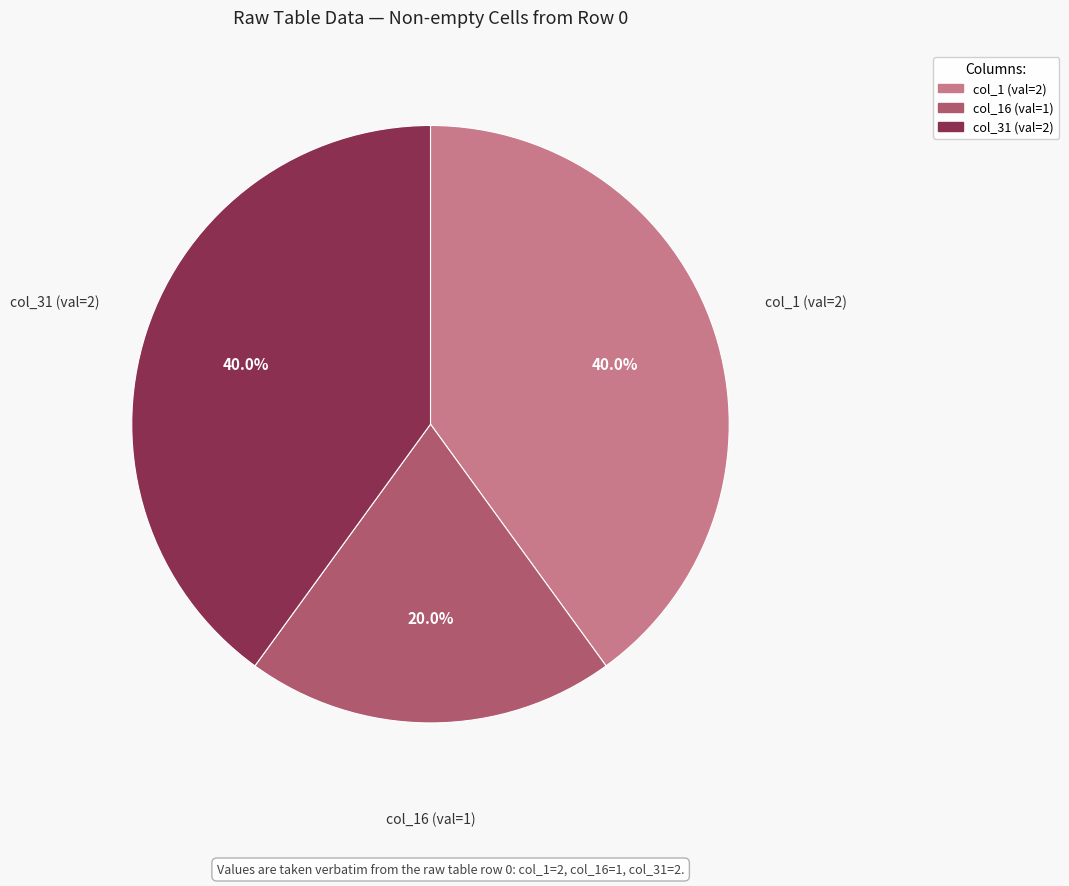

Does any single category account for the majority?

No